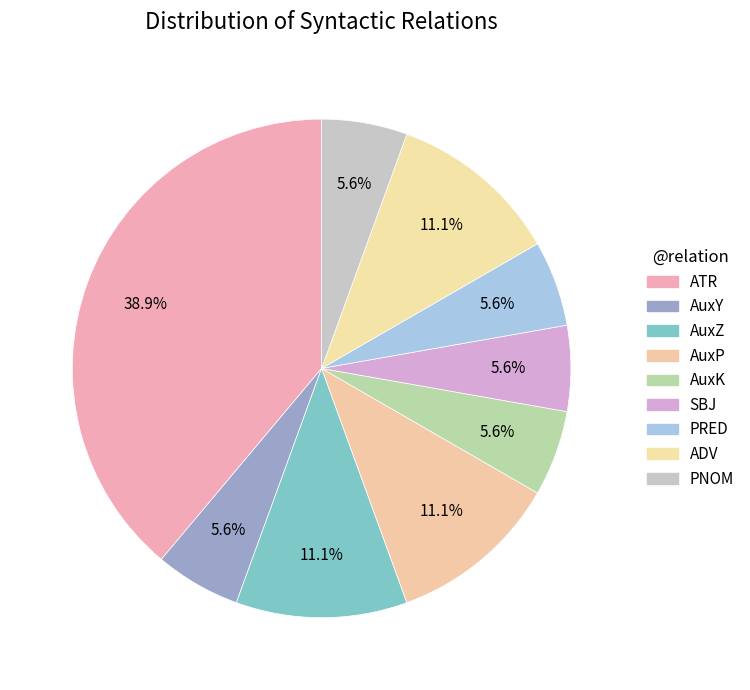

Which slice is the largest?

ATR